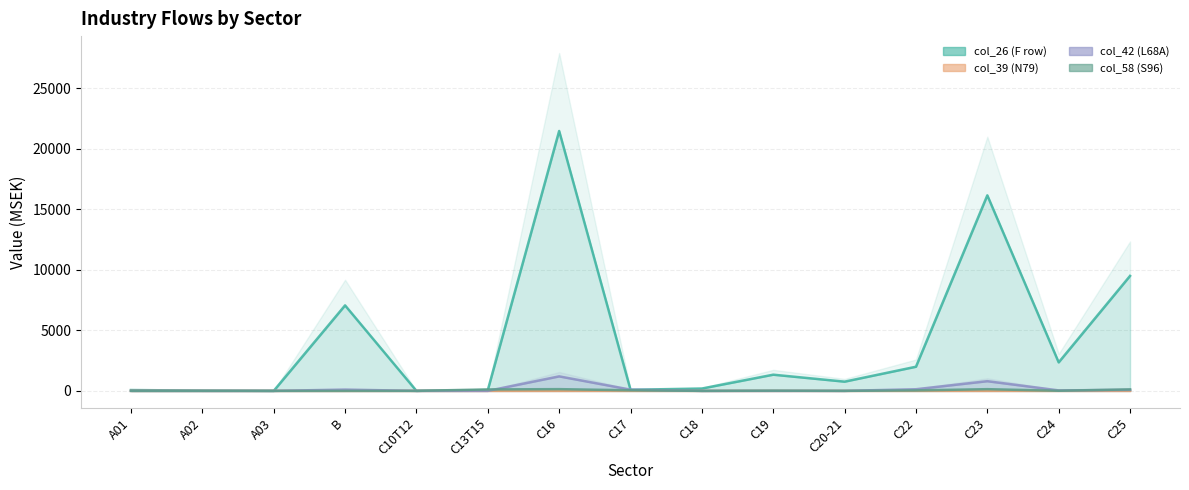

Reading right to left, extract all data points from this chart.

col_26 (F row): C25=9500	C24=2355	C23=16156	C22=1995	C20-21=762	C19=1338	C18=193	C17=91	C16=21475	C13T15=63	C10T12=2	B=7064	A03=0	A02=23	A01=68
col_39 (N79): C25=0	C24=0	C23=0	C22=0	C20-21=0	C19=0	C18=0	C17=0	C16=0	C13T15=0	C10T12=0	B=0	A03=0	A02=0	A01=1
col_42 (L68A): C25=85	C24=39	C23=801	C22=135	C20-21=1	C19=0	C18=0	C17=101	C16=1199	C13T15=0	C10T12=0	B=106	A03=0	A02=0	A01=2
col_58 (S96): C25=123	C24=10	C23=141	C22=38	C20-21=2	C19=17	C18=0	C17=50	C16=143	C13T15=120	C10T12=1	B=0	A03=0	A02=0	A01=0